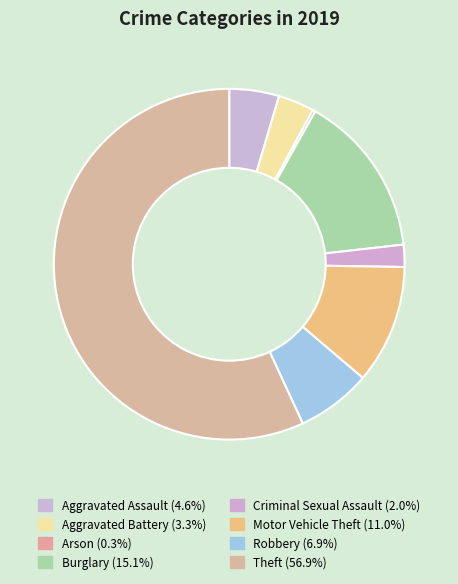

Rank the categories by value from lowest to highest.

Arson, Criminal Sexual Assault, Aggravated Battery, Aggravated Assault, Robbery, Motor Vehicle Theft, Burglary, Theft